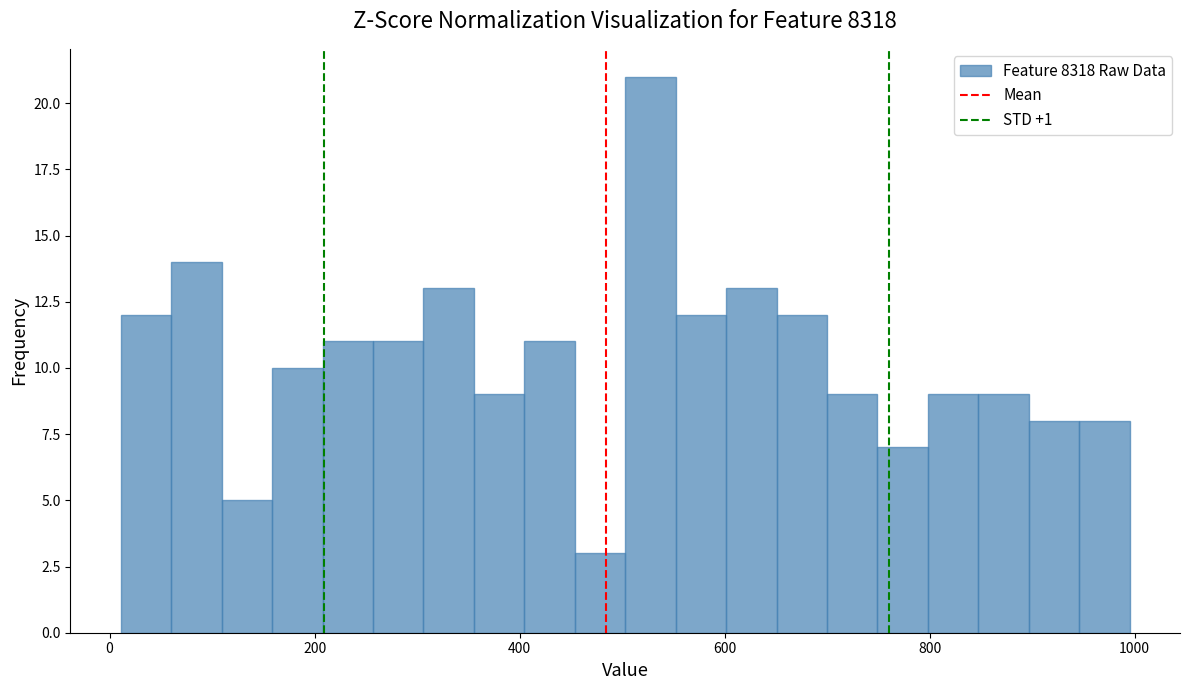

Around what value on the x-axis is the tallest bar? Give the approximate position of its centre, as read against the axis.

520